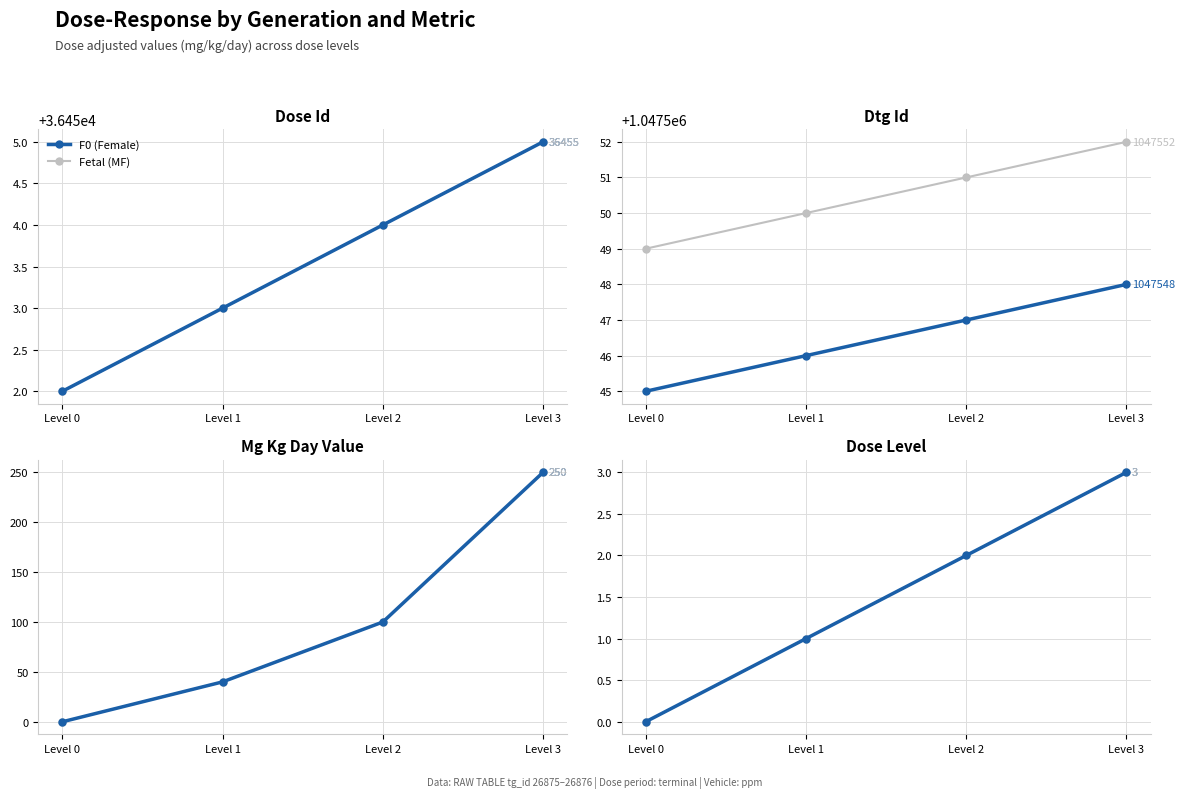

What is the sum of all Fetal (MF) values?

6